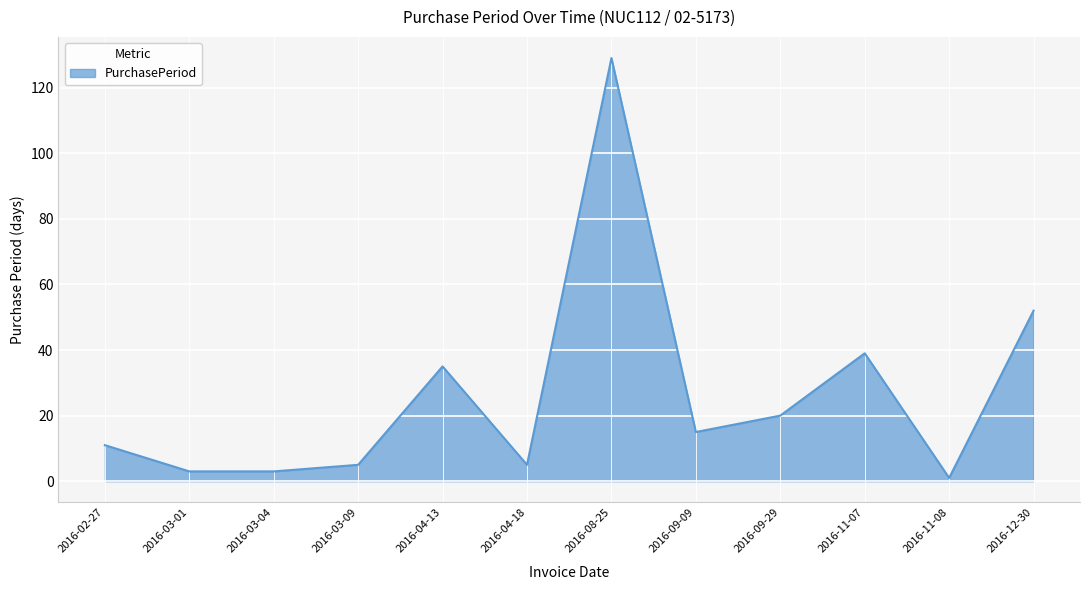

Reading left to right, list all the values displayed in this chart.

2016-02-27=11	2016-03-01=3	2016-03-04=3	2016-03-09=5	2016-04-13=35	2016-04-18=5	2016-08-25=129	2016-09-09=15	2016-09-29=20	2016-11-07=39	2016-11-08=1	2016-12-30=52